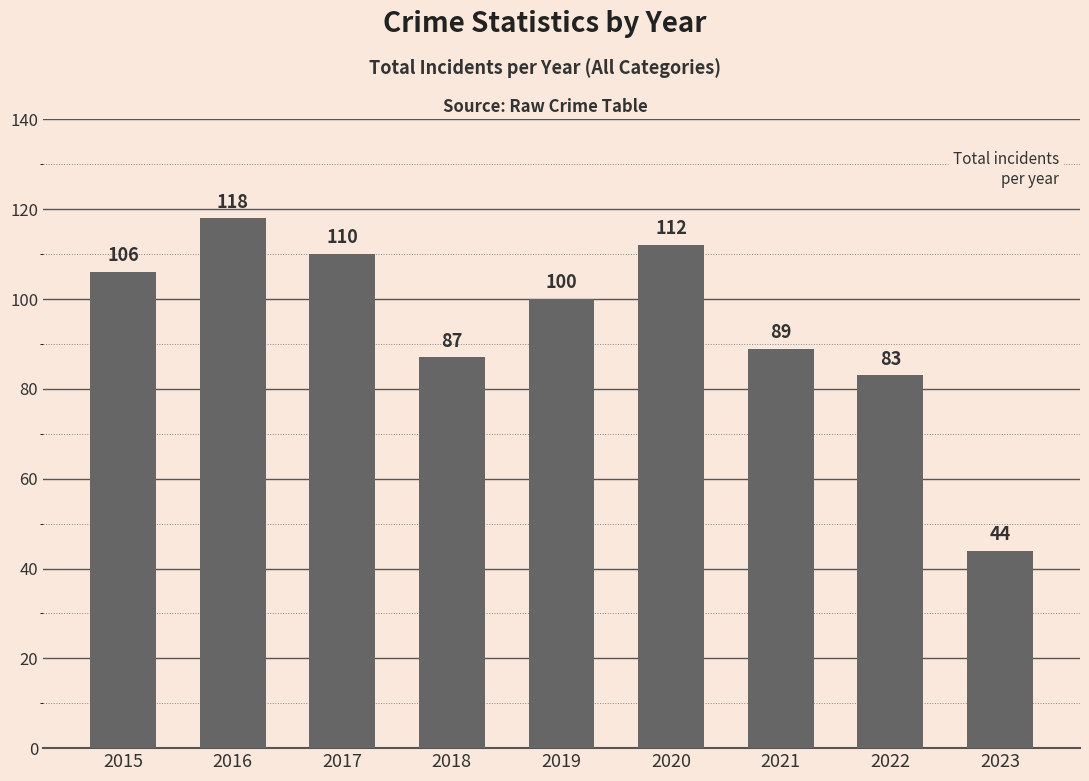

What is the sum of the values at 2023 and 2017?

154